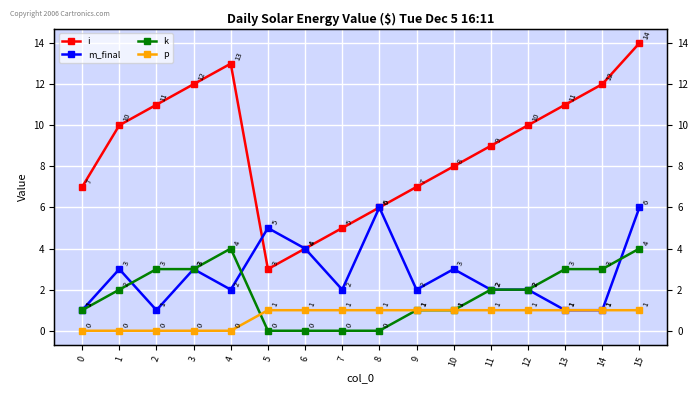

Which series ends up on top after the final intersection of p and k?

p